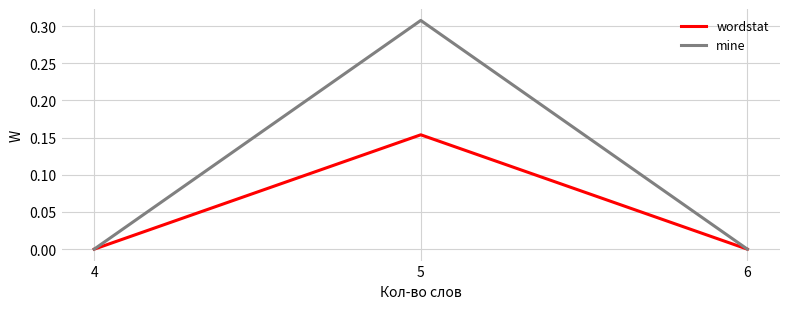

Which series changed the most between 5 and 6?

mine